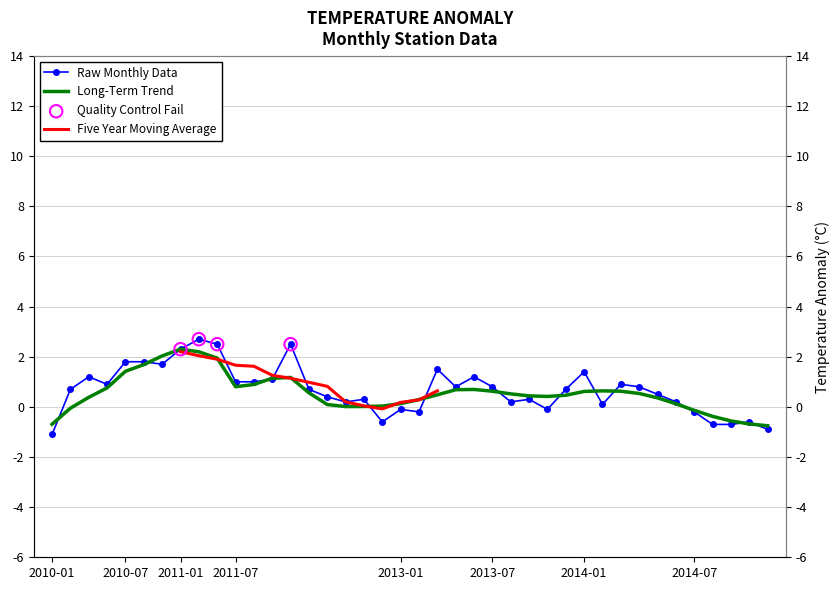

What is the total value across all series at 2013-05?

1.5